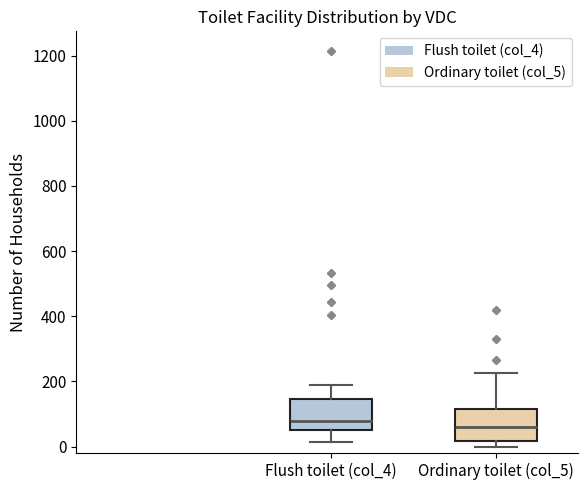

Where is the upper edge of the box for Flush toilet (col_4) on the y-axis? The values are not printed on the chart, so give them approximately, as read against the axis.

140